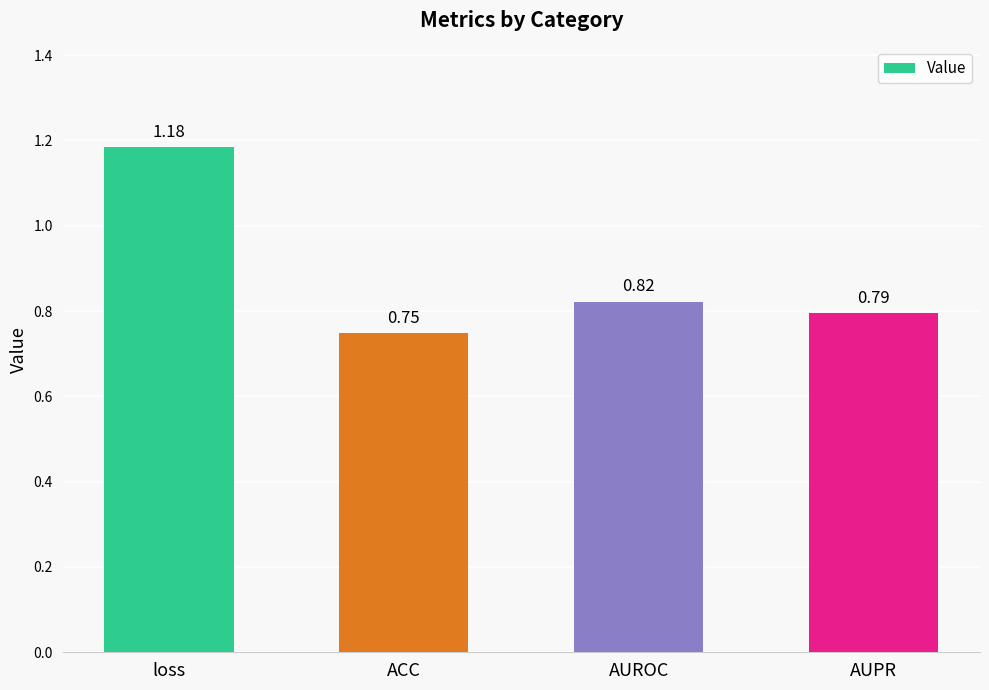

What is the change in value from loss to ACC?

-0.4